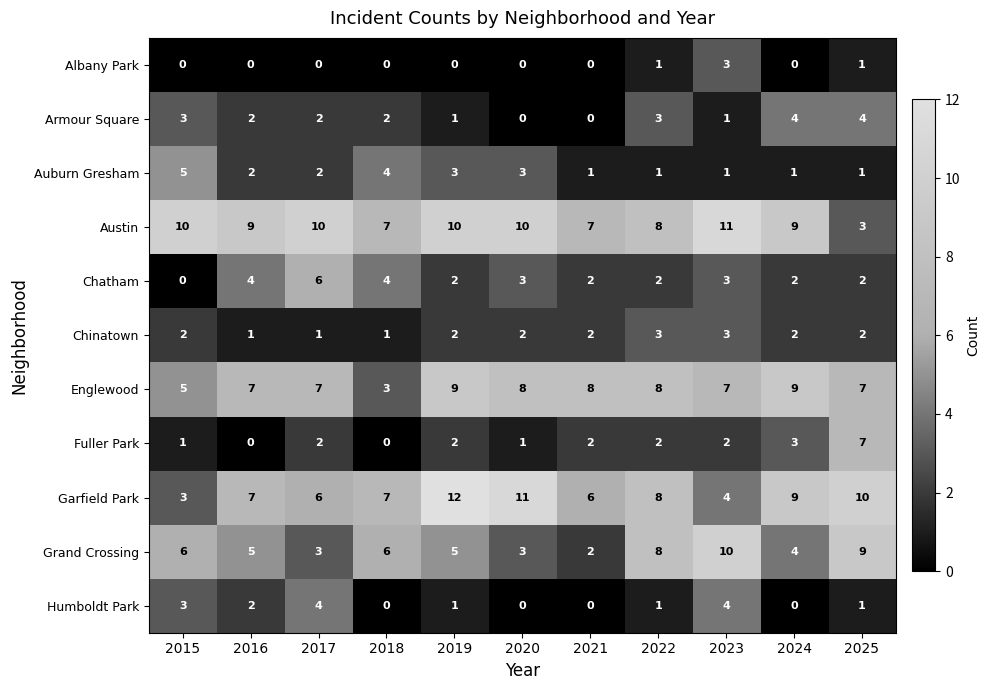

How many data points in Austin are less than 9?

4